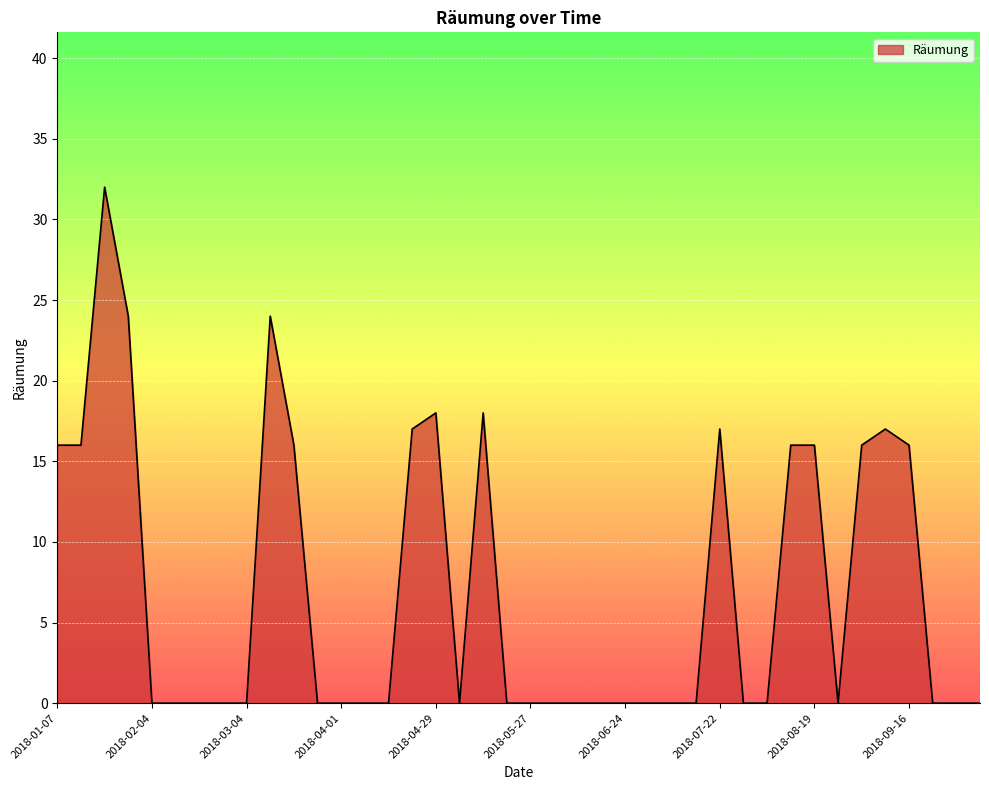

Does the chart display data point markers on the line(s)?

No